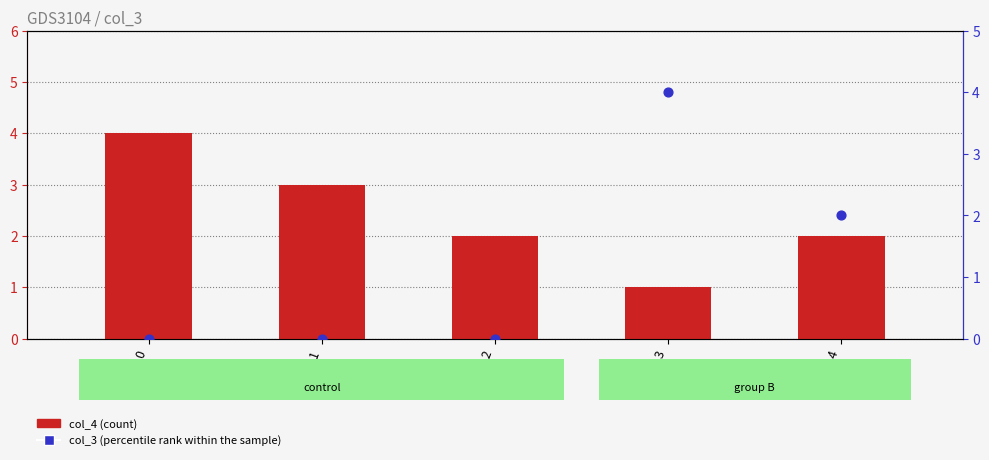

Which series contains the highest Y value?

col_4 (count)